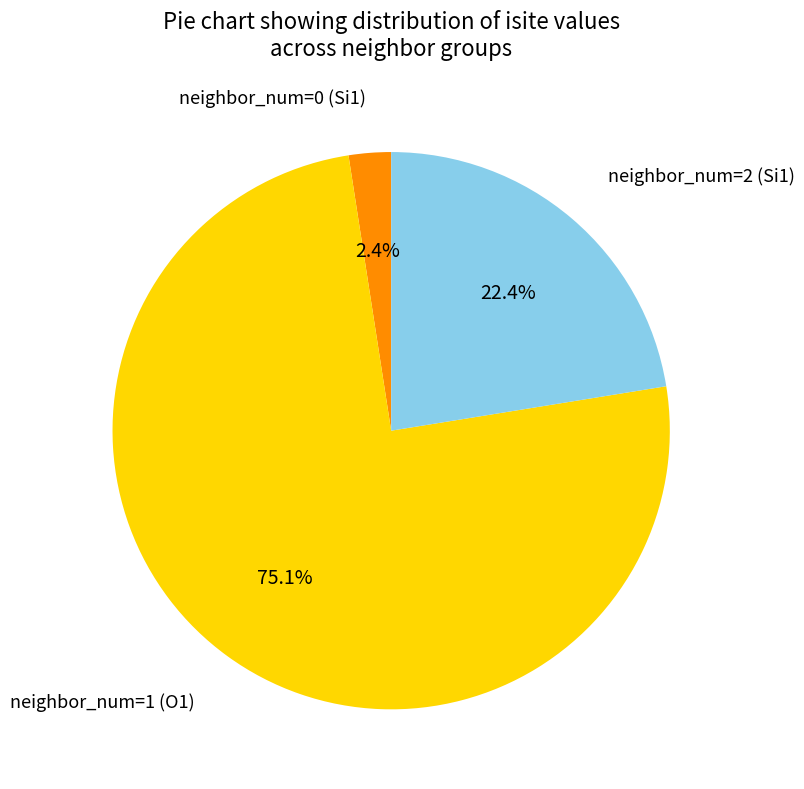

Does any single category account for the majority?

Yes